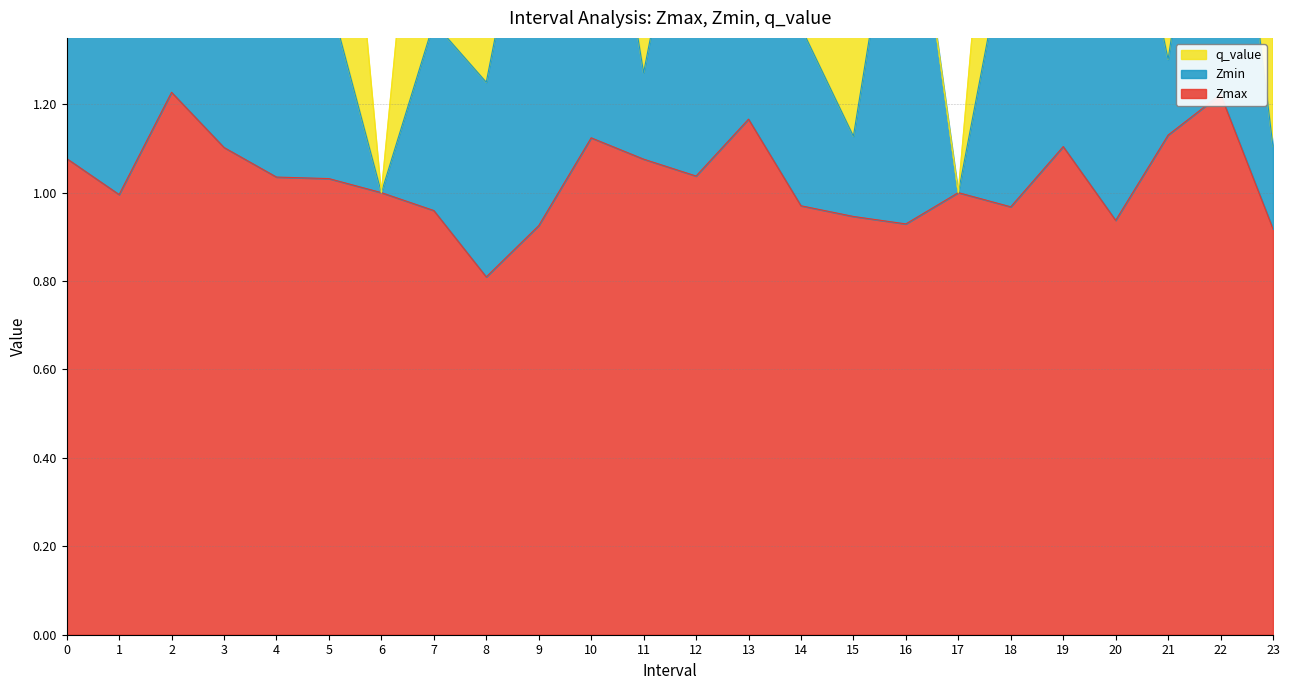

The value of Zmax at 11 is 1.1. True or false?

True